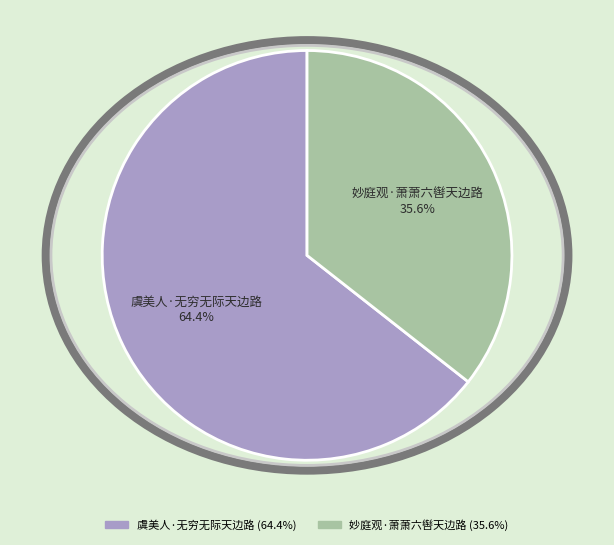

Which category has the biggest portion of the pie?

虞美人·无穷无际天边路